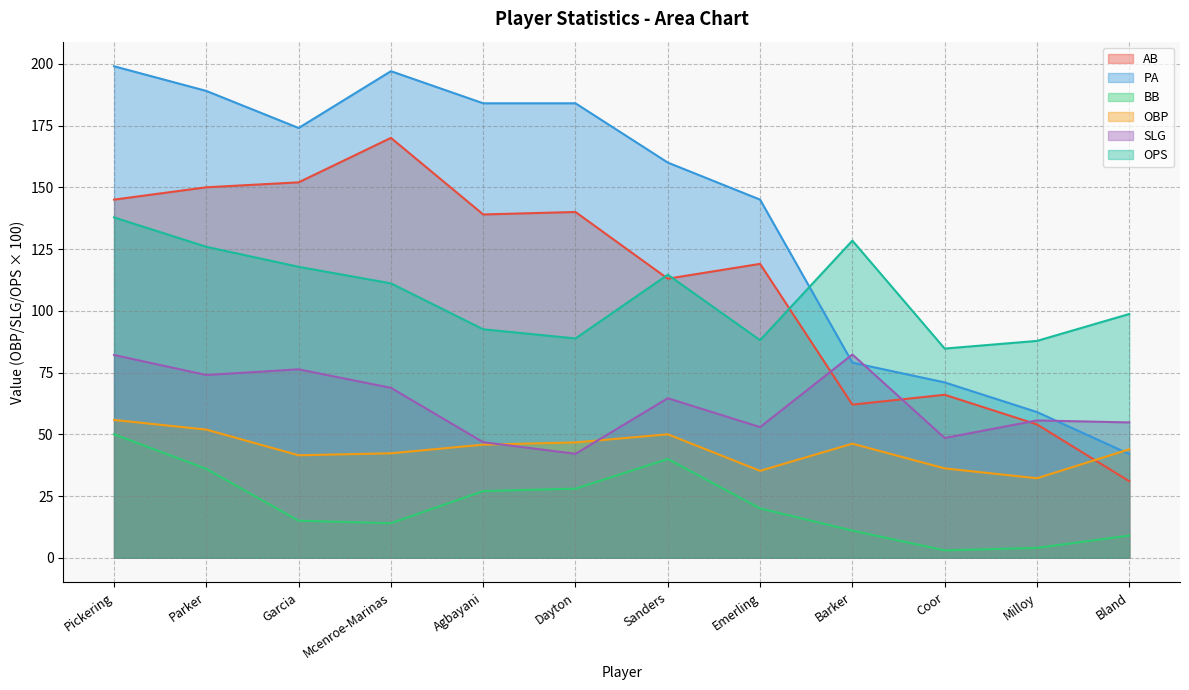

What position from the right is Barker?

4